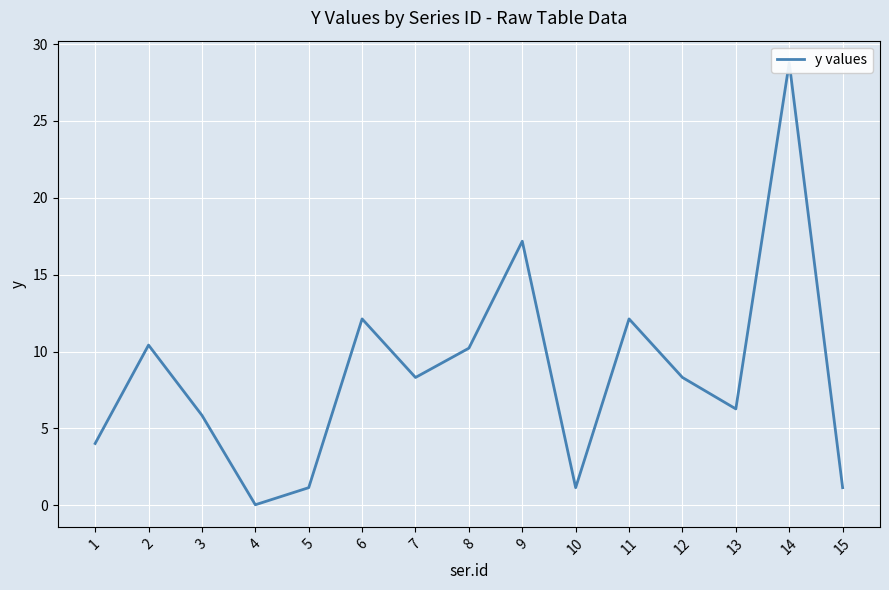

What is the value of the 14th point from the left?

28.8